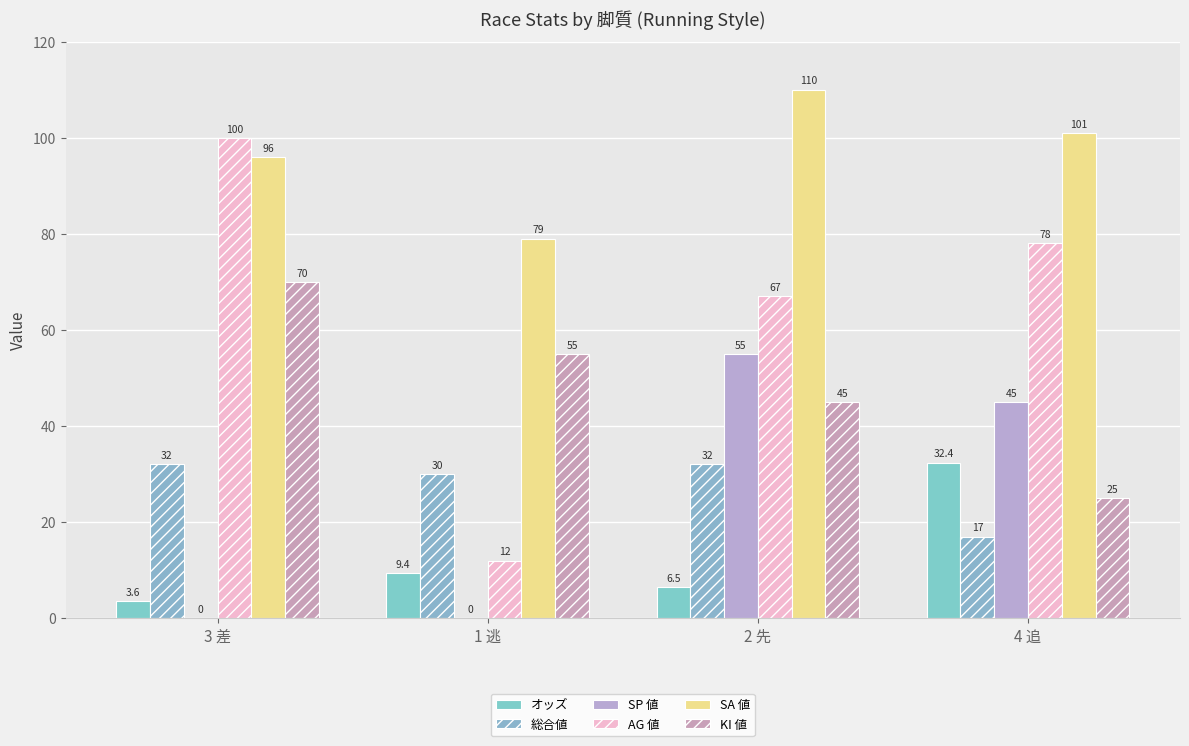

What is the label of the 3rd bar from the right?

1 逃